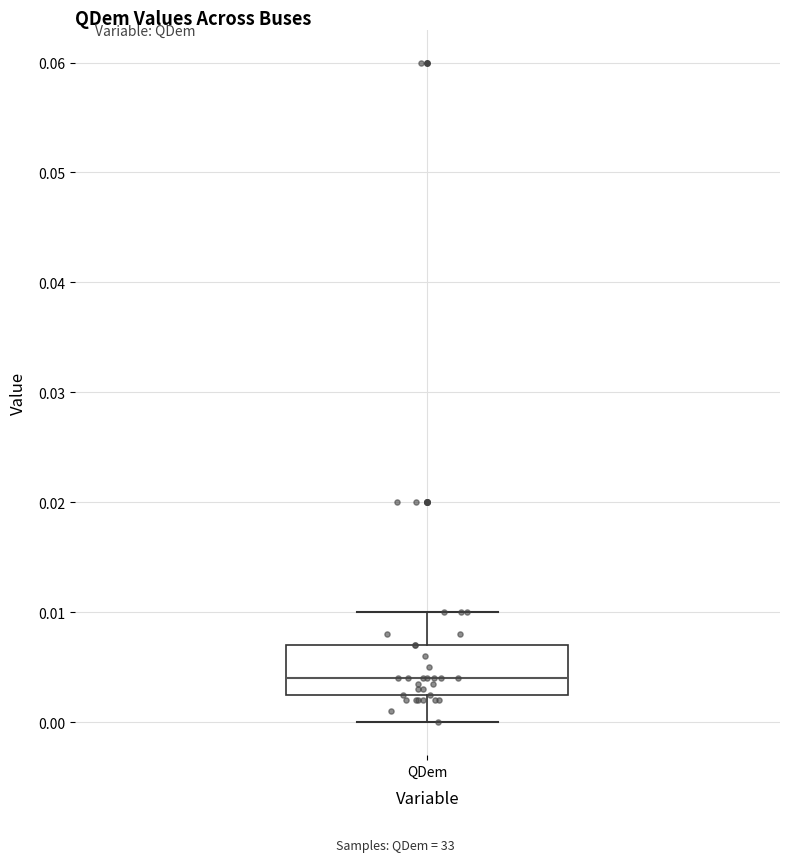

Read this box plot against the y-axis: the position of the median line, the range covered by the box, and the ends of both whiskers. The values are not printed on the chart, so give them approximately, as read against the axis.

median 0.004, box 0.003 to 0.007, whiskers 0.000 to 0.010